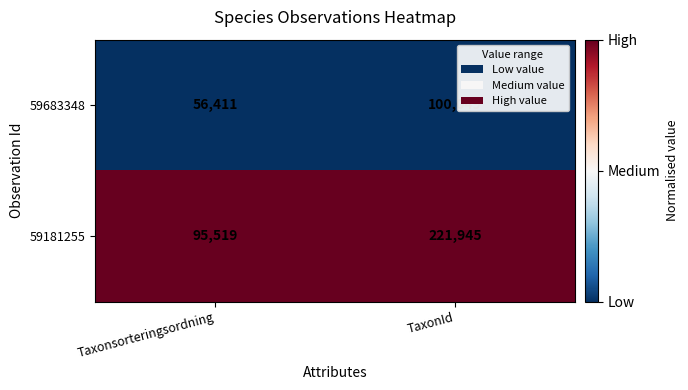

Which series has the largest total across all categories?

59181255